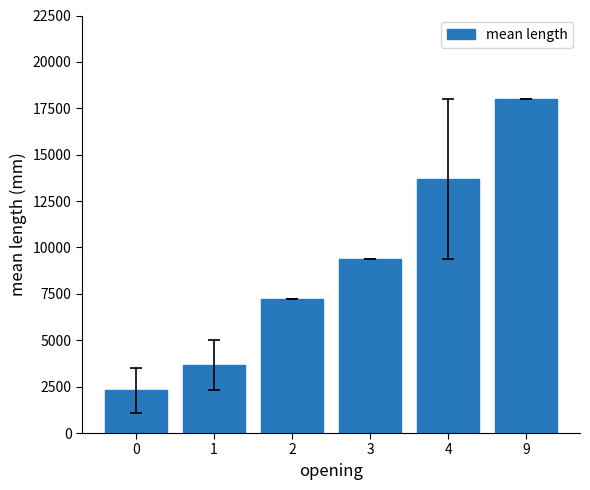

What is the ratio of the value at 2 to the value at 0?

3.1